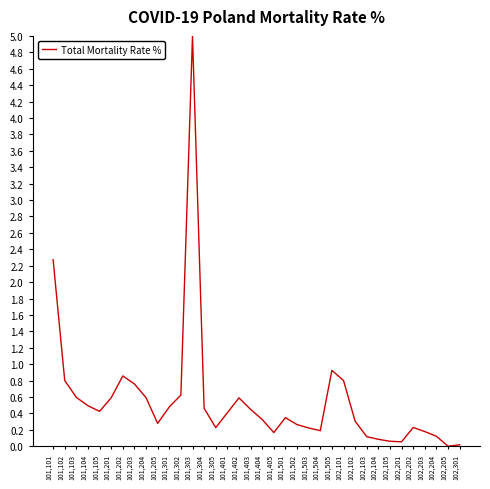

Where is the data nearest to the value 2?

101,101